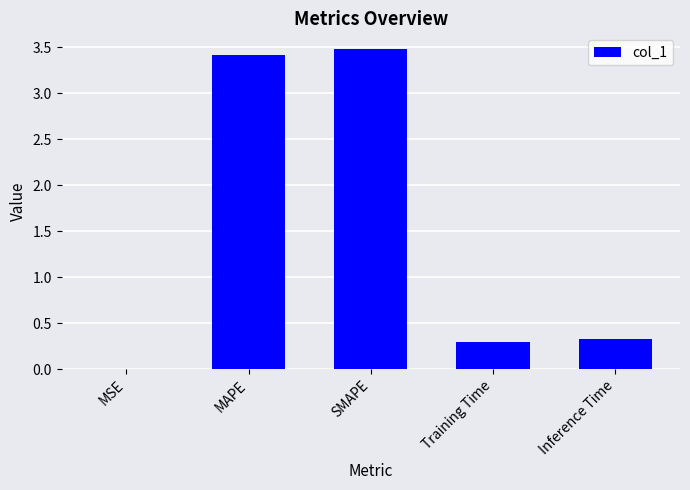

What is the change in value from MSE to Training Time?

+0.3